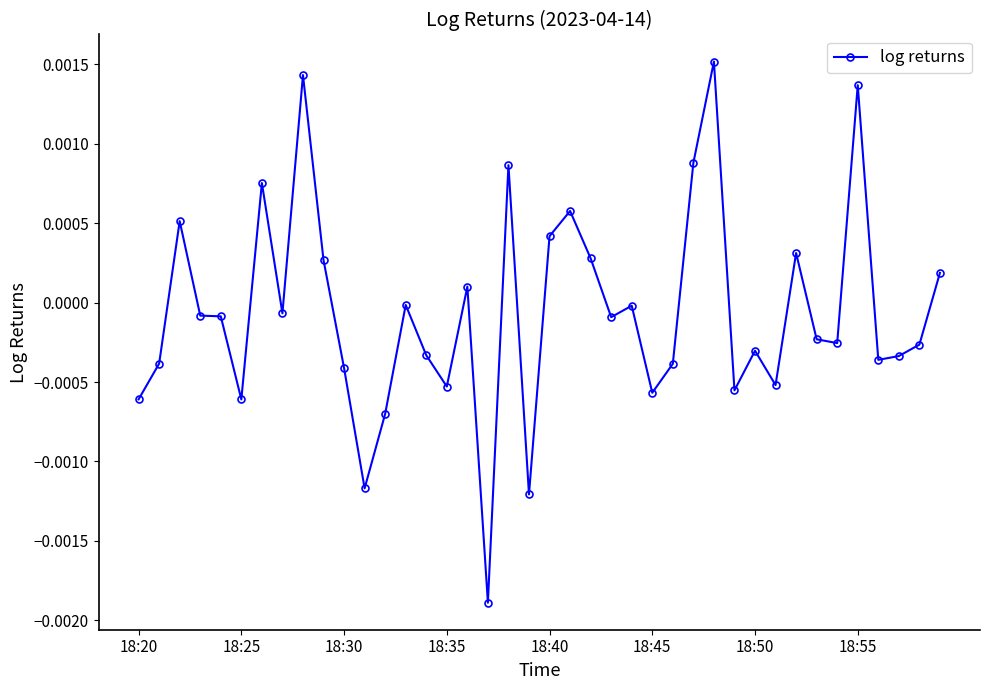

True or false: the data has more than 1 interior local peaks.

True